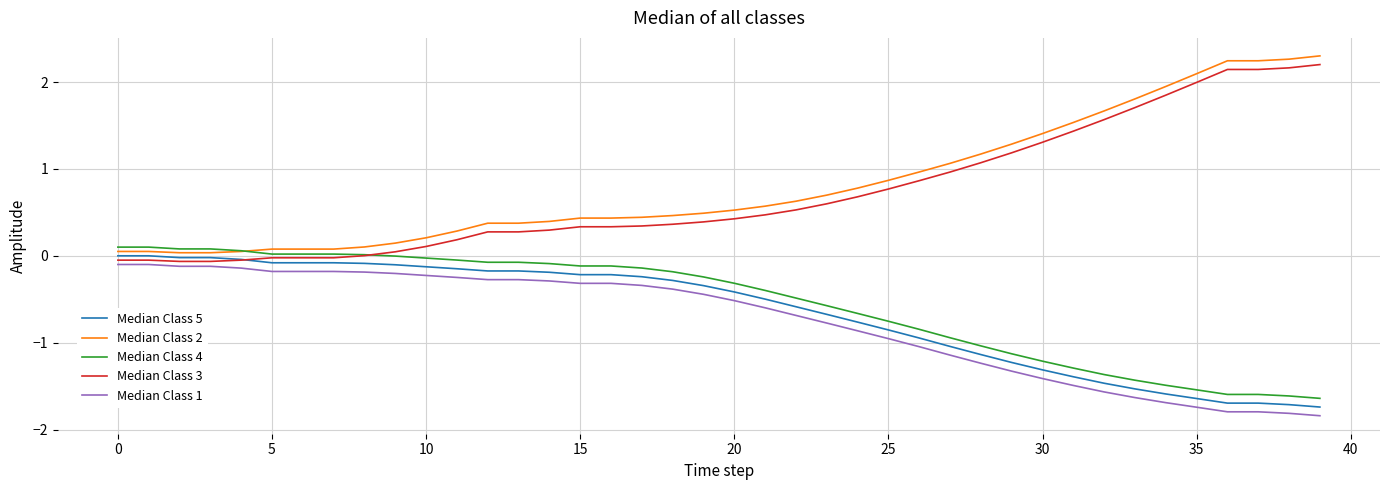

What is the minimum value shown in the chart?

-1.8